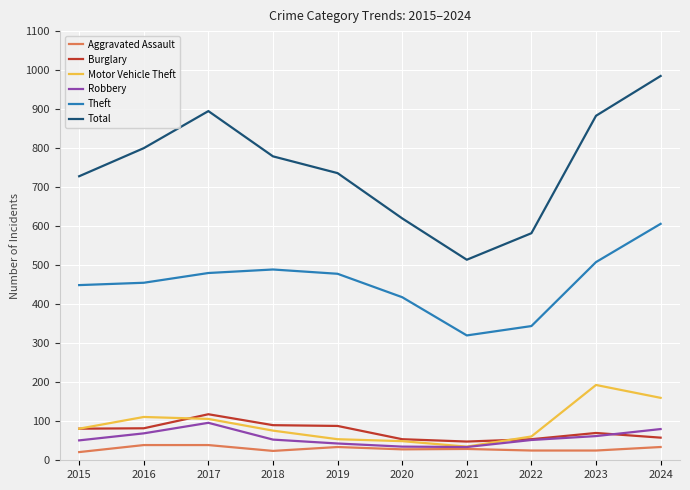

In Motor Vehicle Theft, how many points are higher than both neighbors (excluding endpoints)?

2